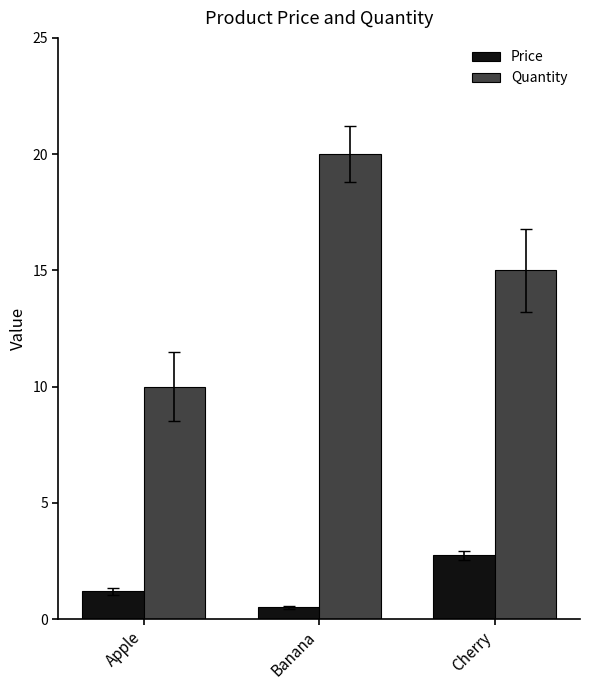

What is the sum of the Quantity values at Apple and Banana?

30.0